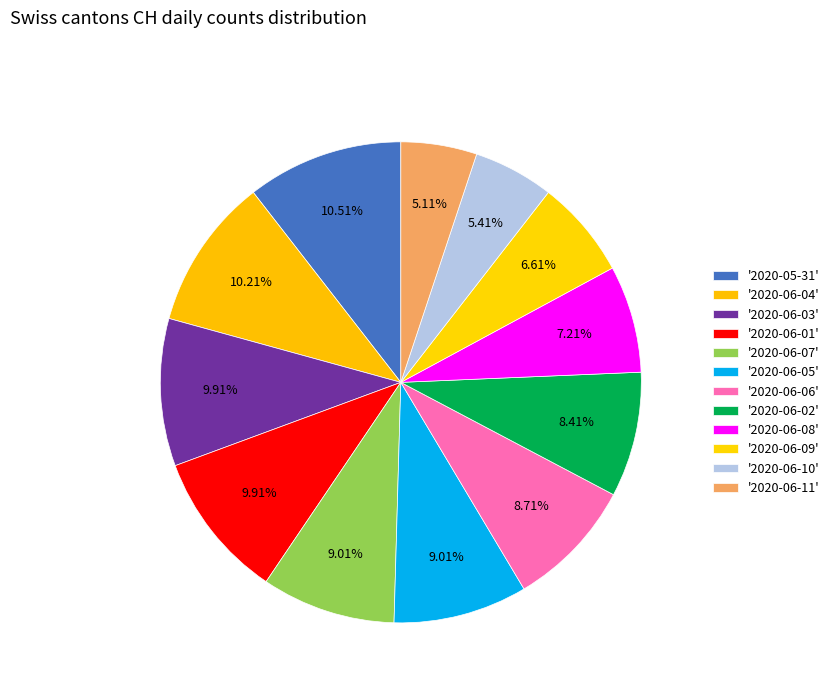

How many slices are in this pie chart?

12